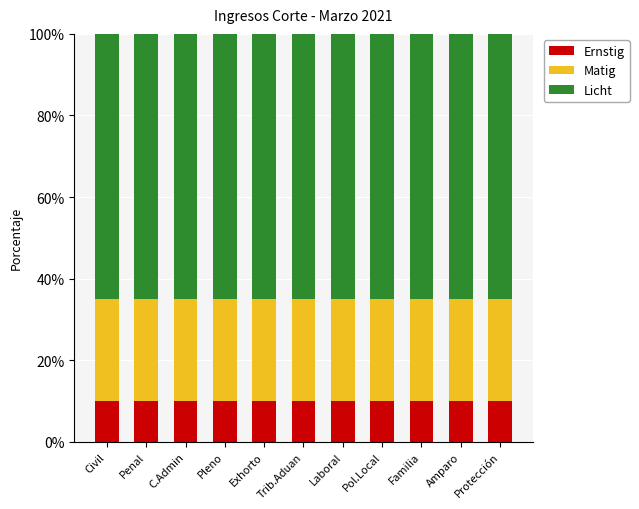

How many bars are there in total?

11